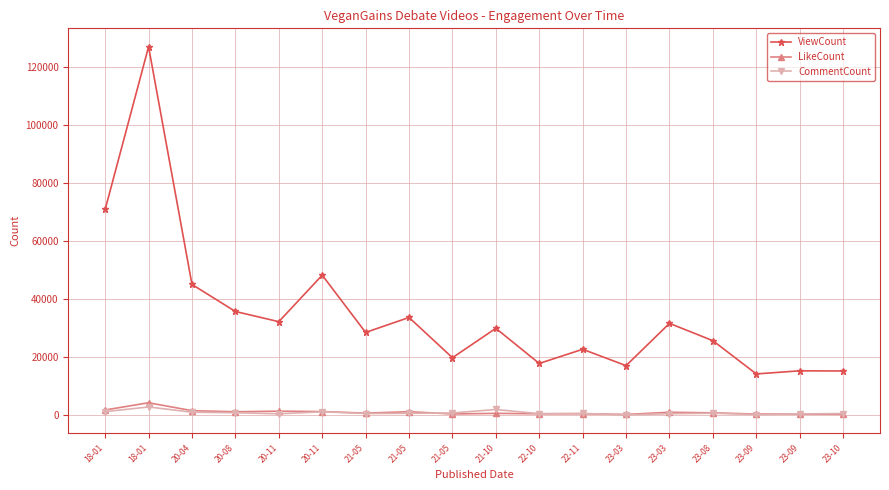

What is the minimum value shown in the chart?

112